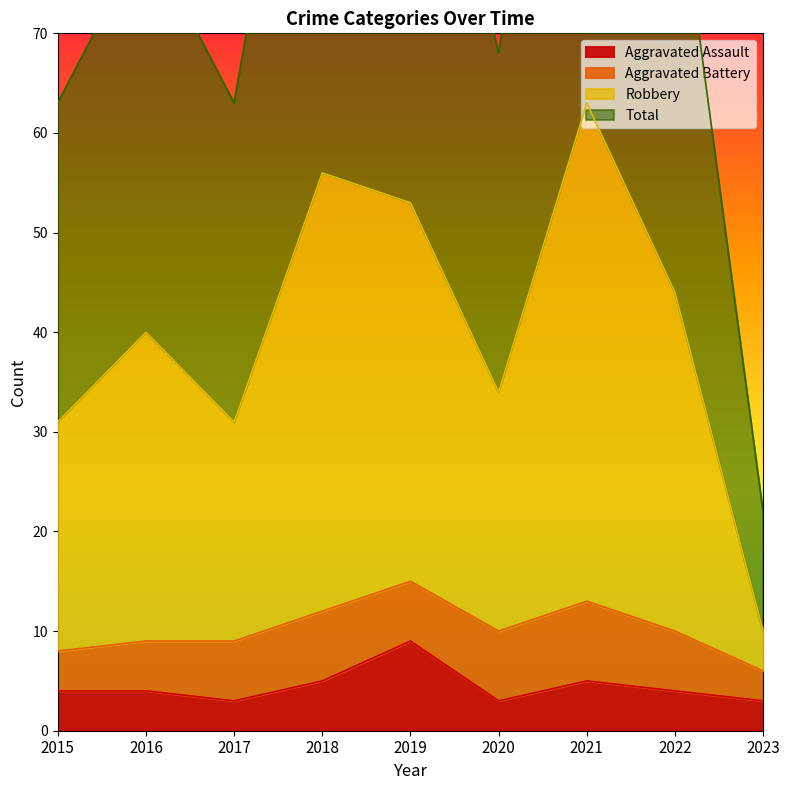

Which series changed the most between 2018 and 2020?

Robbery